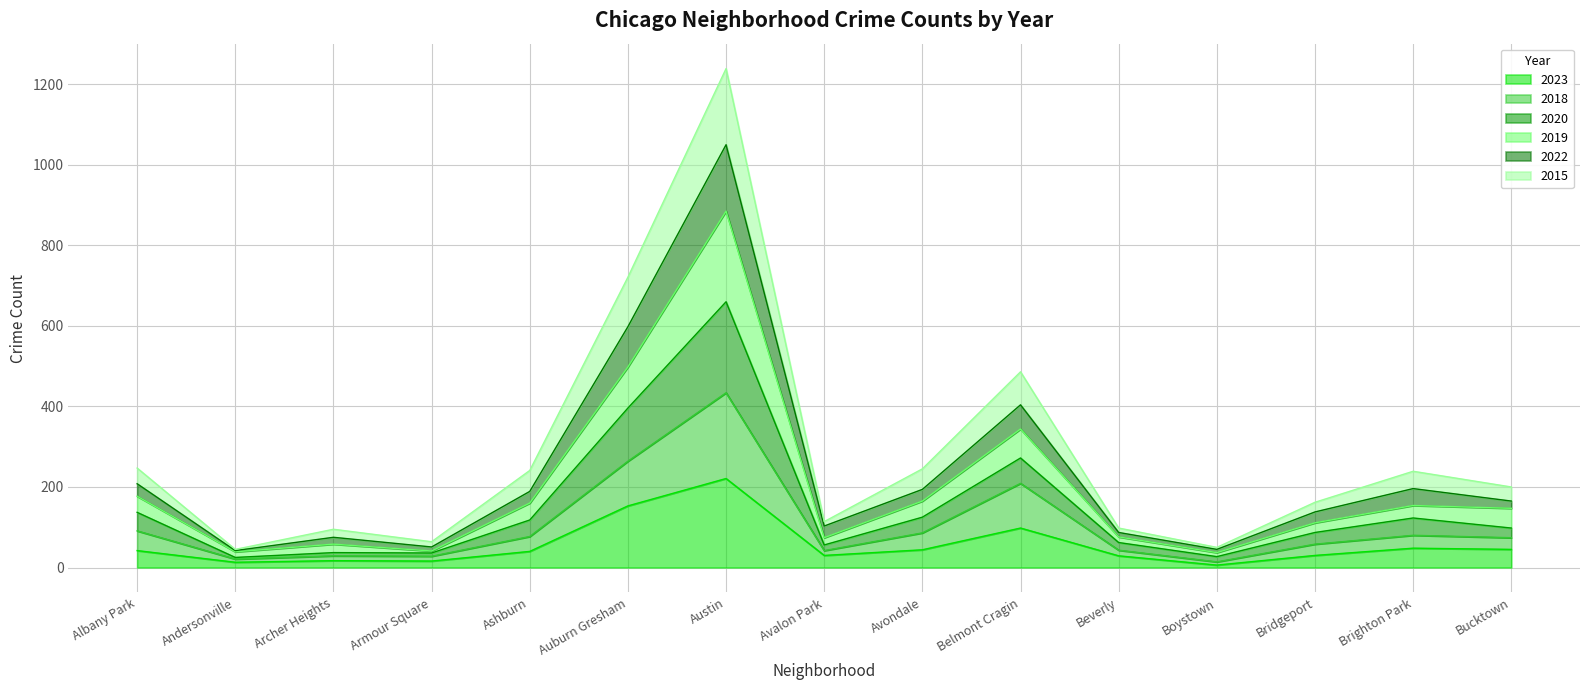

Which category has the highest value in the 2023 series?

Austin